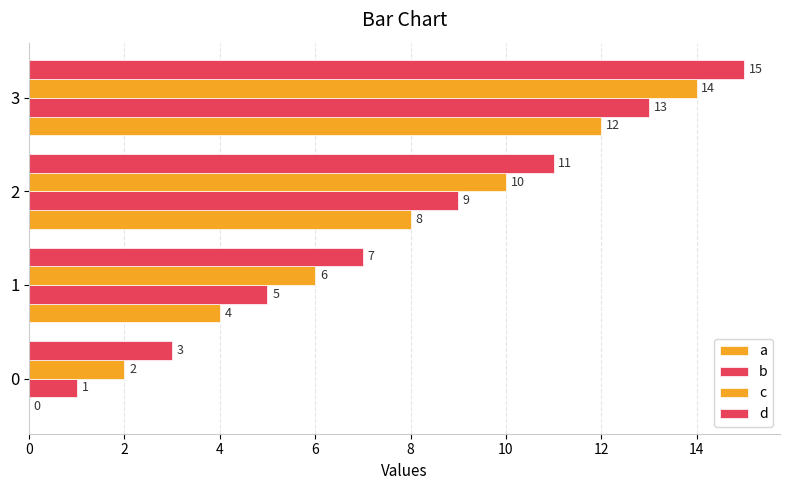

What is the average value of the d series?

9